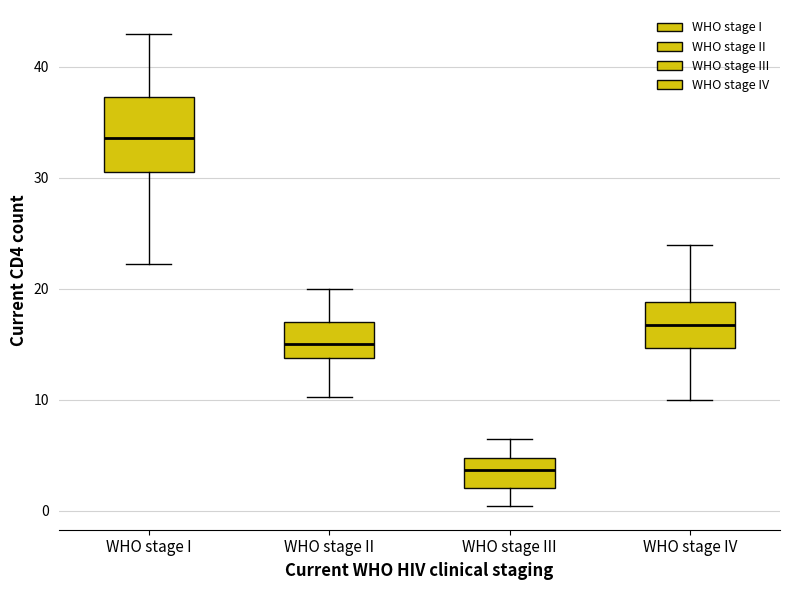

Comparing the boxes themselves (not the whiskers), which one is the tallest?

WHO stage I